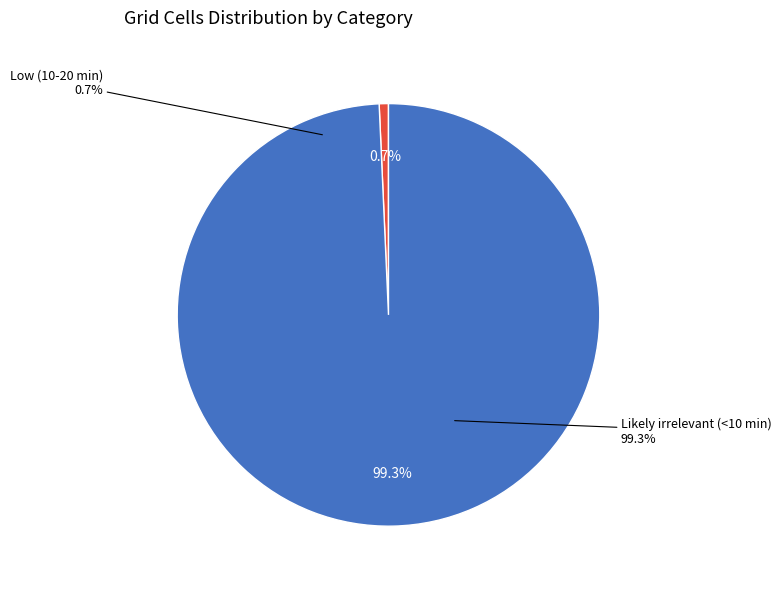

What is the largest slice in the pie chart?

Likely irrelevant (<10 min)